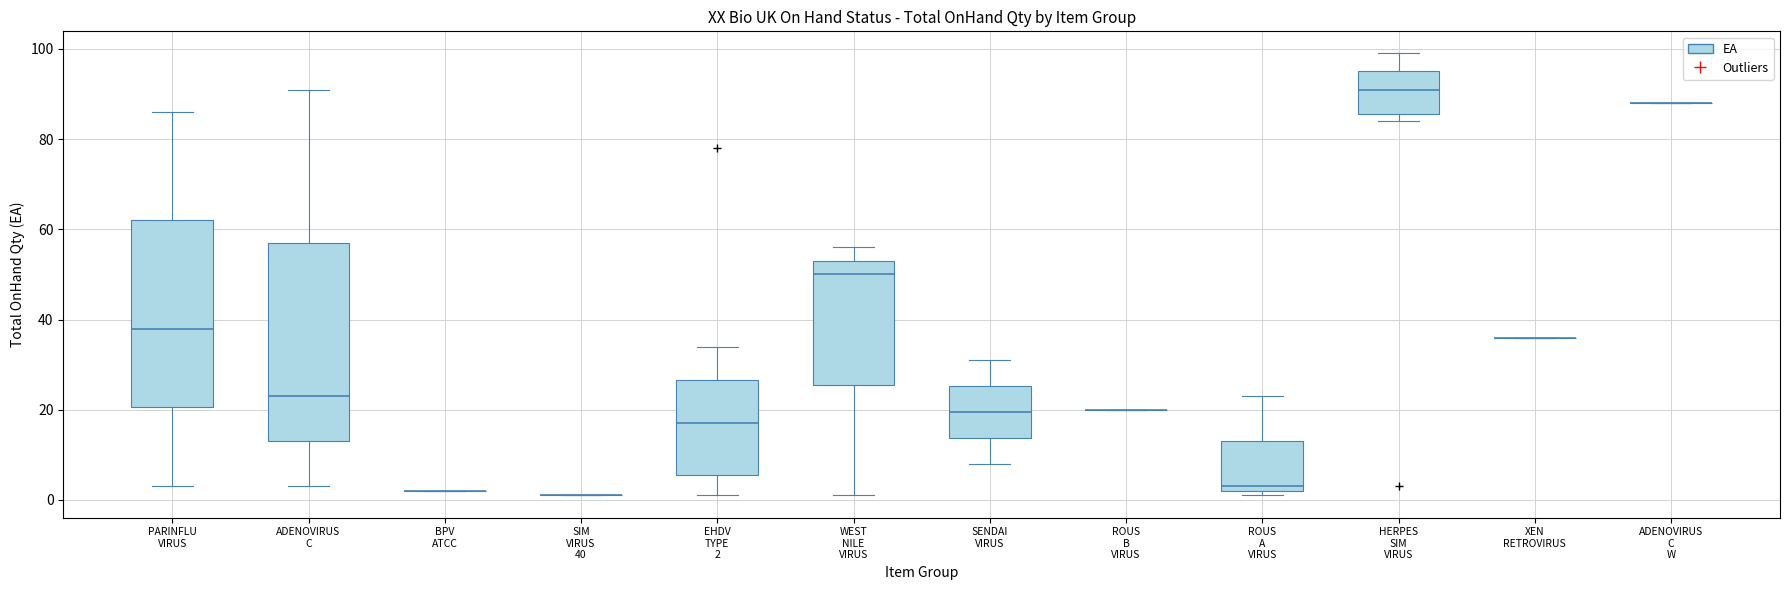

Reading left to right, read every box against the y-axis: the position of its median line, the range the box covers, and the ends of its whiskers. The values are not printed on the chart, so give them approximately, as read against the axis.

PARINFLU VIRUS: median 38, box 20 to 62, whiskers 4 to 86
ADENOVIRUS C: median 24, box 14 to 58, whiskers 4 to 92
BPV ATCC: box collapsed to a line at 2, whiskers 2 to 2
SIM VIRUS 40: box collapsed to a line at 2, whiskers 2 to 2
EHDV TYPE 2: median 18, box 6 to 26, whiskers 2 to 34
WEST NILE VIRUS: median 50, box 26 to 54, whiskers 2 to 56
SENDAI VIRUS: median 20, box 14 to 26, whiskers 8 to 32
ROUS B VIRUS: box collapsed to a line at 20, whiskers 20 to 20
ROUS A VIRUS: median 4, box 2 to 14, whiskers 2 (just below the box's lower edge) to 24
HERPES SIM VIRUS: median 92, box 86 to 96, whiskers 84 to 100
XEN RETROVIRUS: box collapsed to a line at 36, whiskers 36 to 36
ADENOVIRUS C W: box collapsed to a line at 88, whiskers 88 to 88